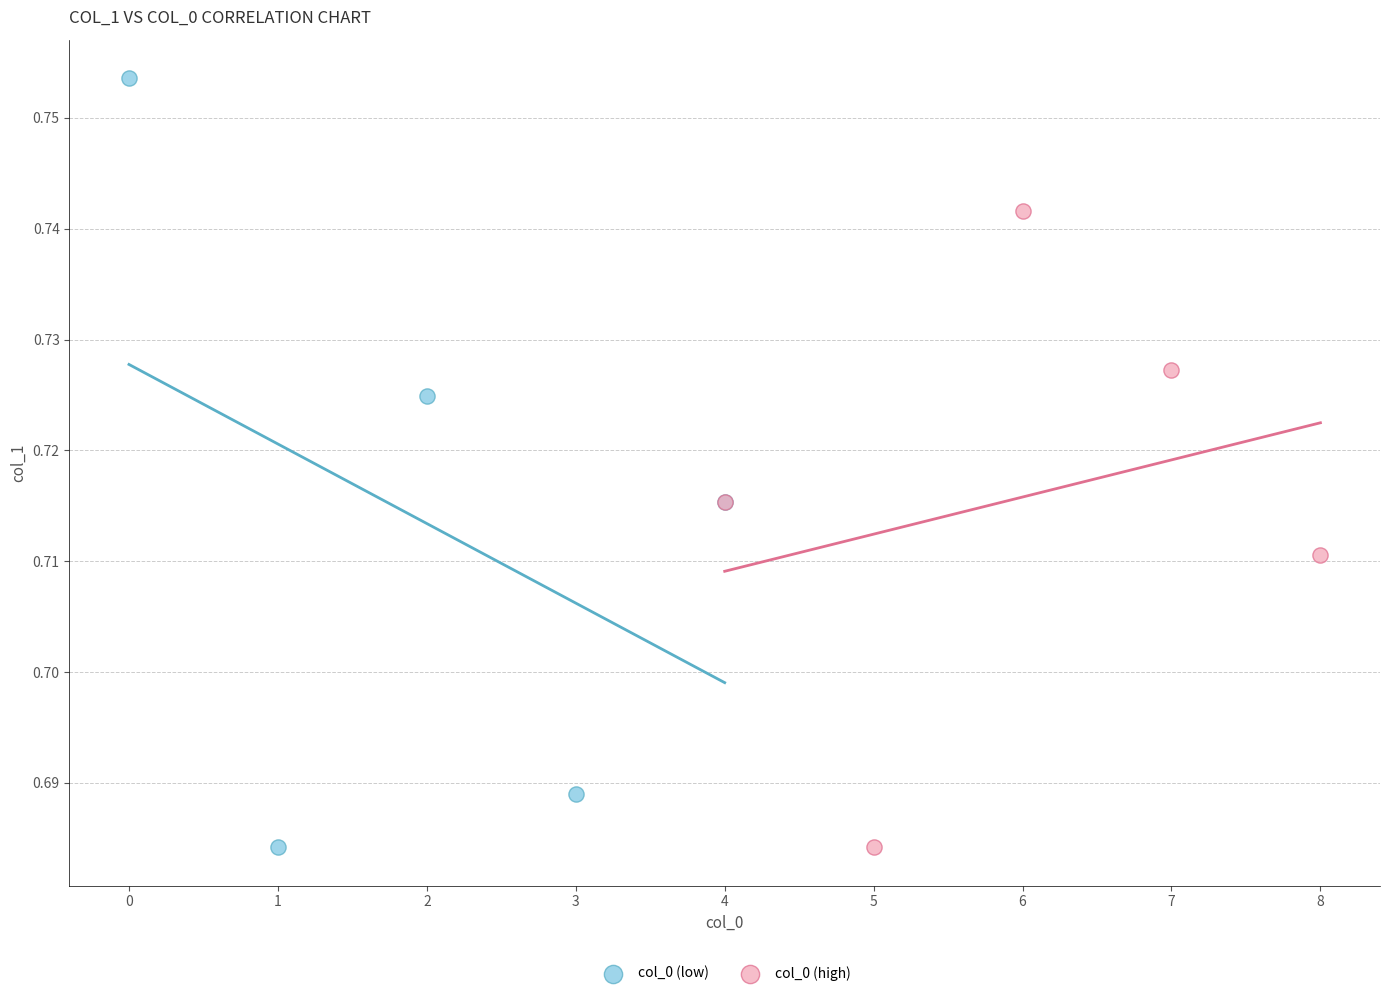

Which series has the largest Y range (max minus min)?

col_0 (low)